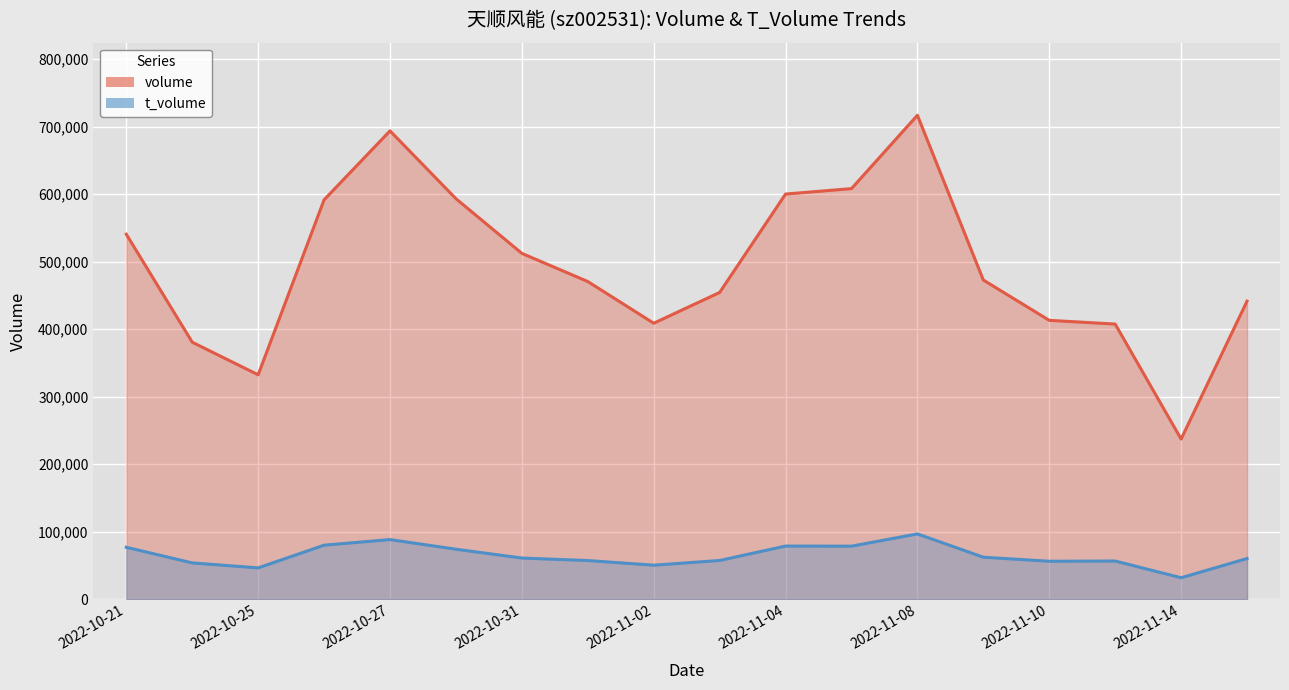

Is the value of t_volume at 2022-10-21 greater than the value of volume at 2022-10-26?

No